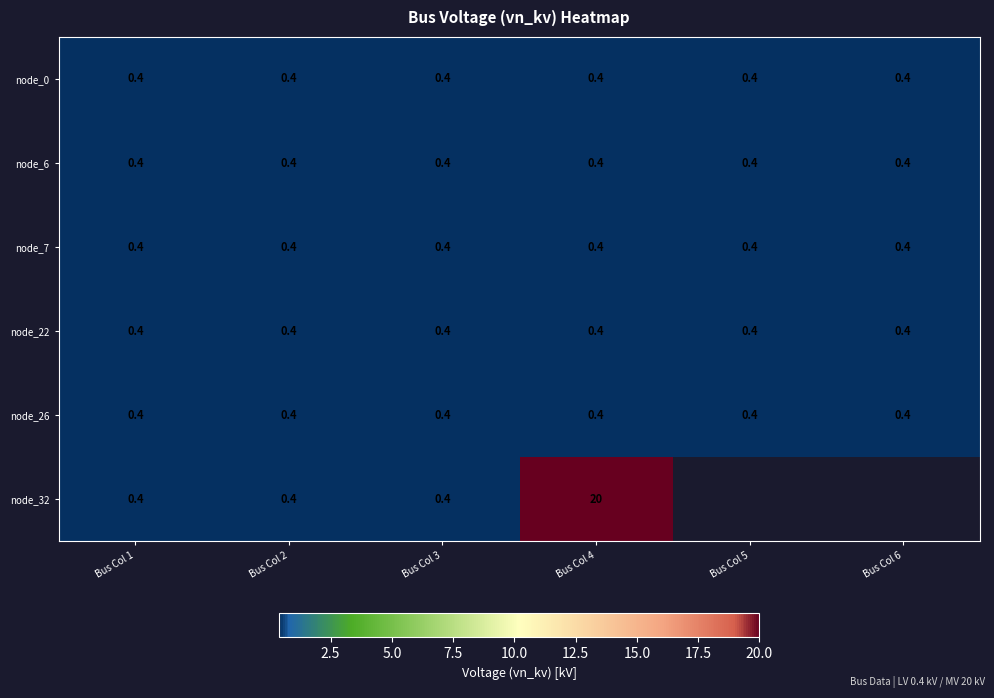

What is the maximum value for node_0?

0.4